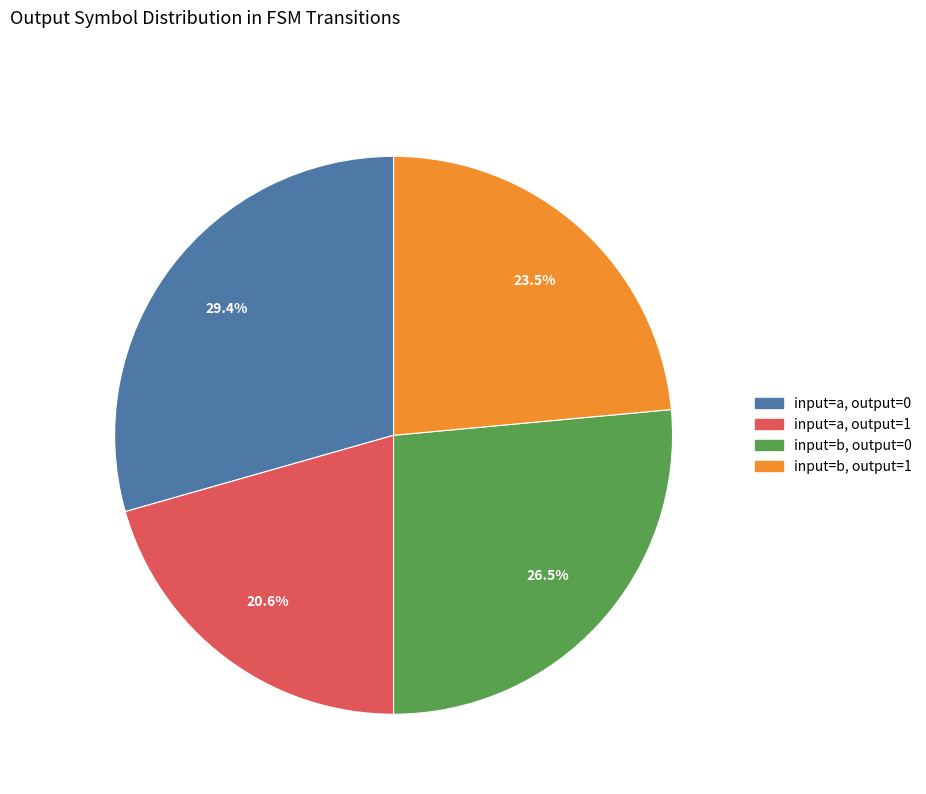

Does any single category account for the majority?

No